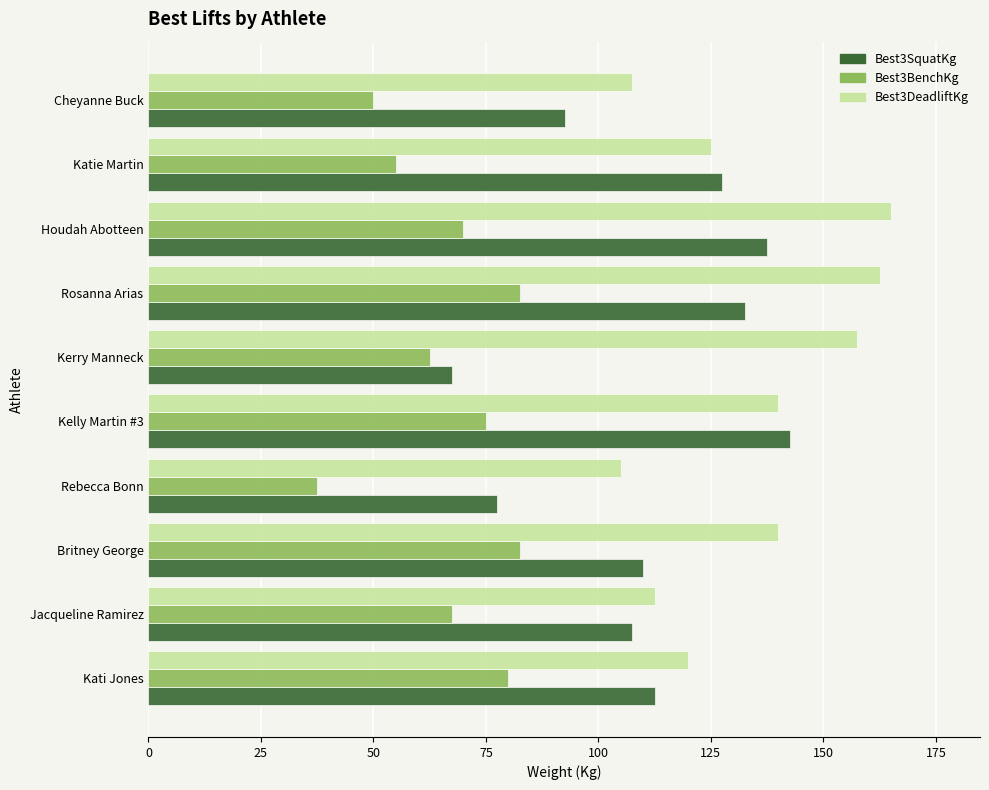

What is the difference between the Best3DeadliftKg values at Katie Martin and Cheyanne Buck?

17.5